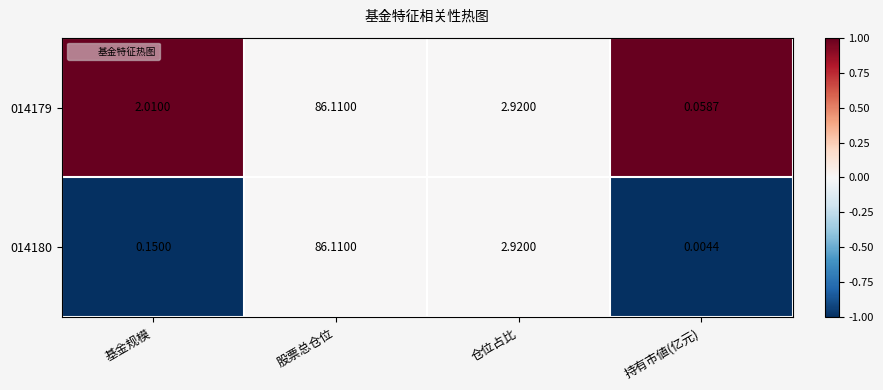

List the series in order of their overall mean, lowest first.

014180, 014179